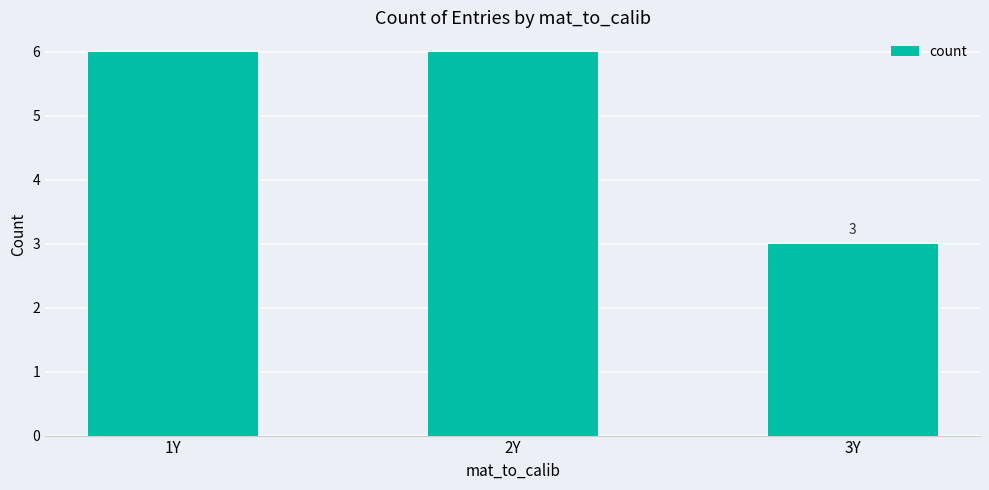

Are the bars horizontal?

No